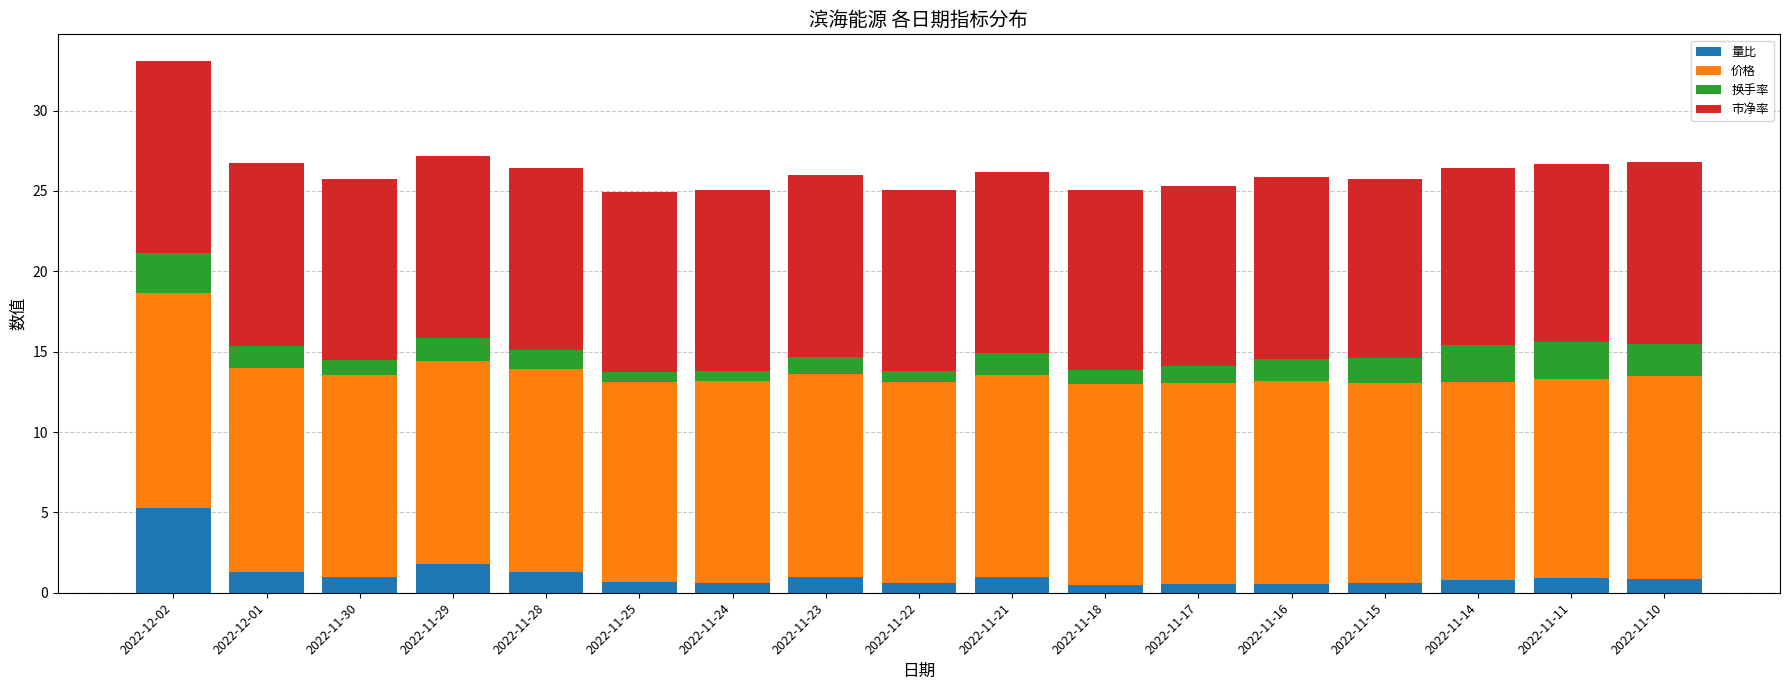

What is the maximum value for 量比?

5.3